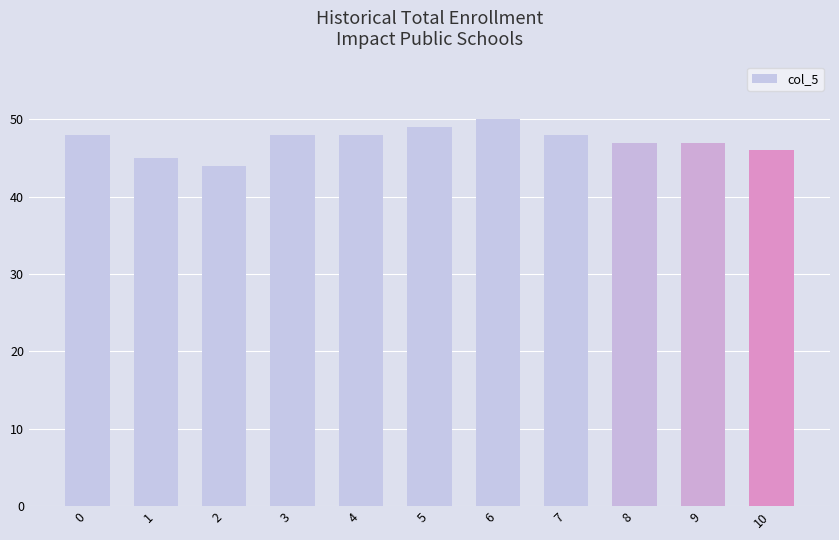

Between 5 and 10, which is larger?

5